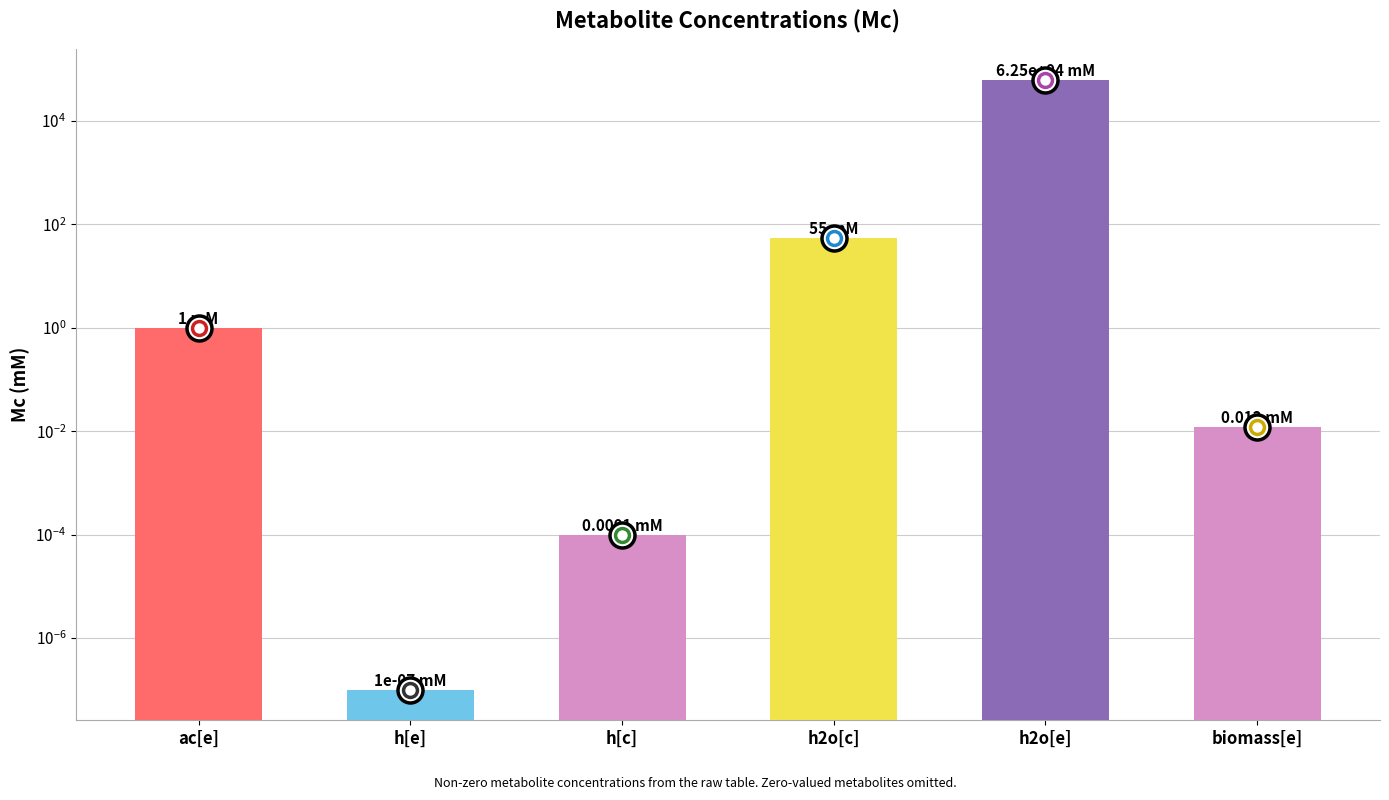

Rank the categories by value from lowest to highest.

h[e], h[c], biomass[e], ac[e], h2o[c], h2o[e]